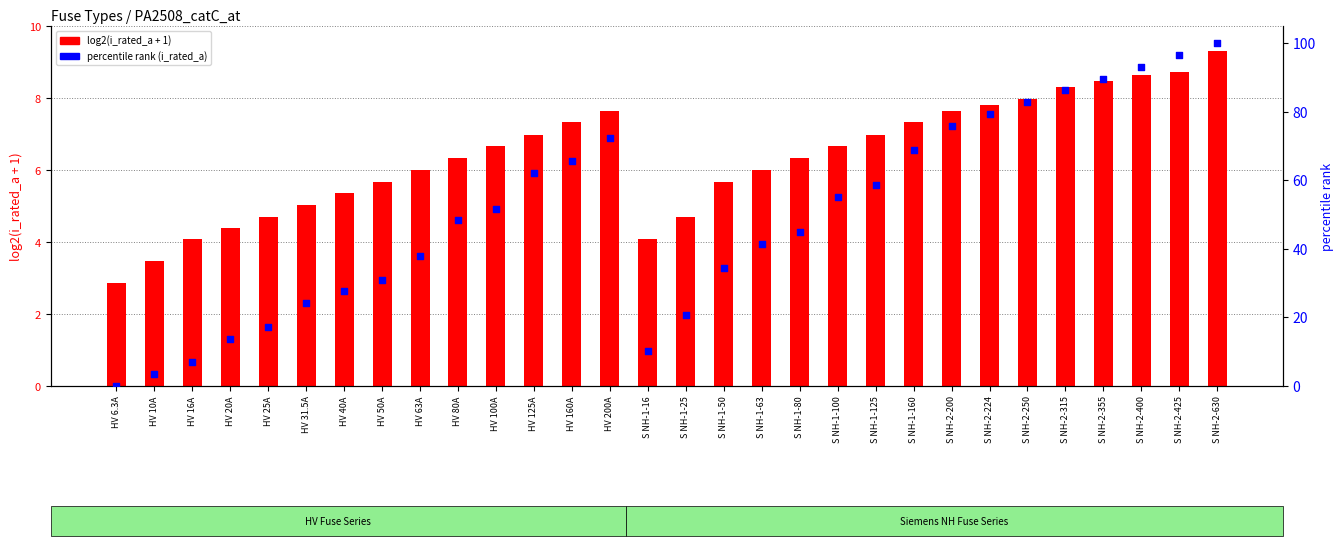

Which series contains the lowest Y value?

percentile rank (i_rated_a)